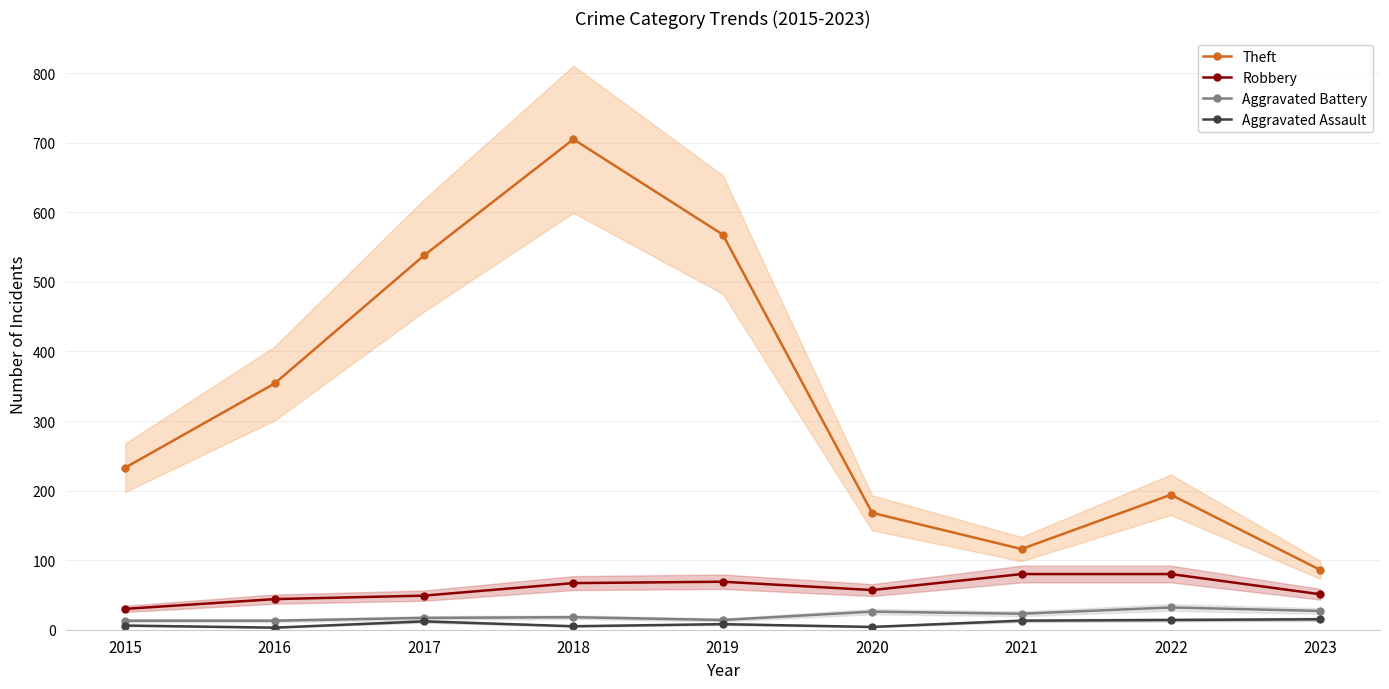

Which category has the lowest value in the Aggravated Assault series?

2016